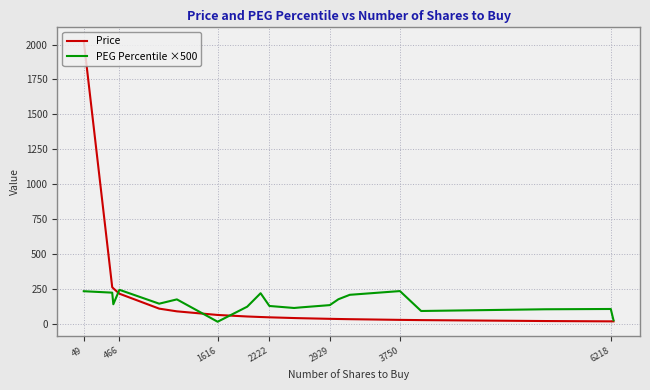

Which series has the widest spread of values?

Price